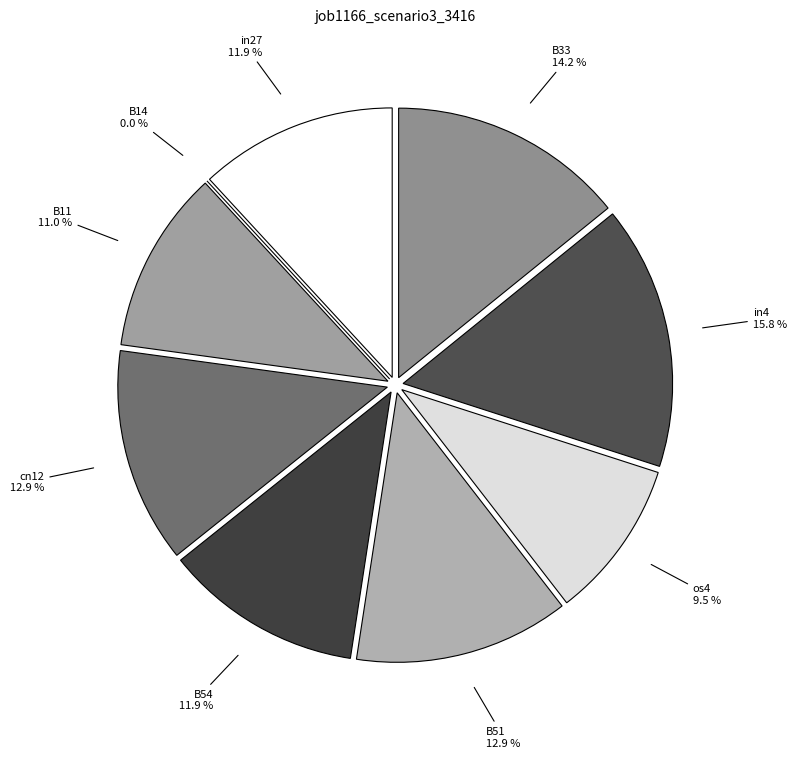

Does os4 account for over 50% of the chart?

No